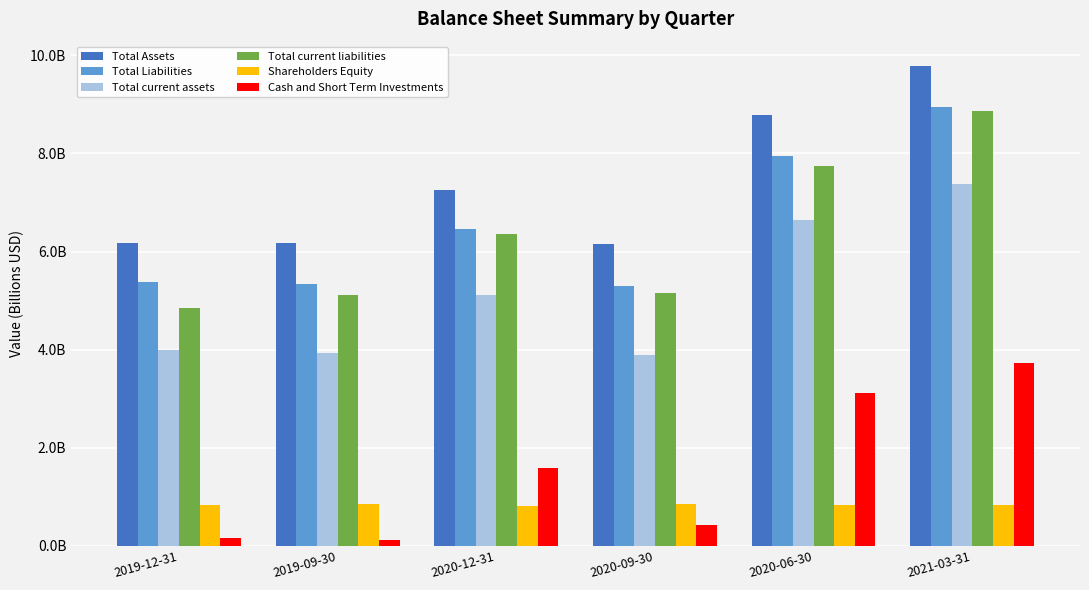

At which category is the sum across all series the highest?

2021-03-31